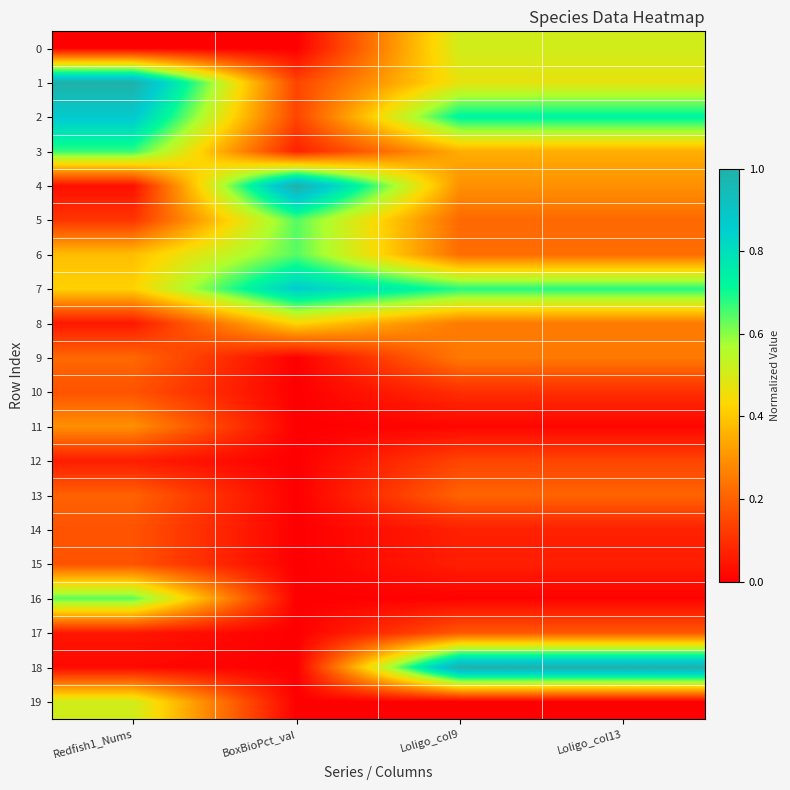

Reading right to left, extract all data points from this chart.

0: Loligo_col13=0.5	Loligo_col9=0.5	BoxBioPct_val=0.0	Redfish1_Nums=0.0
1: Loligo_col13=0.5	Loligo_col9=0.5	BoxBioPct_val=0.1	Redfish1_Nums=1.0
2: Loligo_col13=0.7	Loligo_col9=0.7	BoxBioPct_val=0.1	Redfish1_Nums=0.9
3: Loligo_col13=0.4	Loligo_col9=0.4	BoxBioPct_val=0.1	Redfish1_Nums=0.7
4: Loligo_col13=0.3	Loligo_col9=0.3	BoxBioPct_val=1.0	Redfish1_Nums=0.0
5: Loligo_col13=0.2	Loligo_col9=0.2	BoxBioPct_val=0.6	Redfish1_Nums=0.1
6: Loligo_col13=0.2	Loligo_col9=0.2	BoxBioPct_val=0.6	Redfish1_Nums=0.4
7: Loligo_col13=0.7	Loligo_col9=0.7	BoxBioPct_val=0.9	Redfish1_Nums=0.4
8: Loligo_col13=0.3	Loligo_col9=0.3	BoxBioPct_val=0.4	Redfish1_Nums=0.0
9: Loligo_col13=0.2	Loligo_col9=0.2	BoxBioPct_val=0.0	Redfish1_Nums=0.2
10: Loligo_col13=0.1	Loligo_col9=0.1	BoxBioPct_val=0.0	Redfish1_Nums=0.2
11: Loligo_col13=0.0	Loligo_col9=0.0	BoxBioPct_val=0.0	Redfish1_Nums=0.3
12: Loligo_col13=0.1	Loligo_col9=0.1	BoxBioPct_val=0.0	Redfish1_Nums=0.1
13: Loligo_col13=0.2	Loligo_col9=0.2	BoxBioPct_val=0.0	Redfish1_Nums=0.2
14: Loligo_col13=0.1	Loligo_col9=0.1	BoxBioPct_val=0.0	Redfish1_Nums=0.2
15: Loligo_col13=0.1	Loligo_col9=0.1	BoxBioPct_val=0.0	Redfish1_Nums=0.2
16: Loligo_col13=0.0	Loligo_col9=0.0	BoxBioPct_val=0.0	Redfish1_Nums=0.6
17: Loligo_col13=0.2	Loligo_col9=0.2	BoxBioPct_val=0.0	Redfish1_Nums=0.0
18: Loligo_col13=1.0	Loligo_col9=1.0	BoxBioPct_val=0.0	Redfish1_Nums=0.0
19: Loligo_col13=0.0	Loligo_col9=0.0	BoxBioPct_val=0.0	Redfish1_Nums=0.5